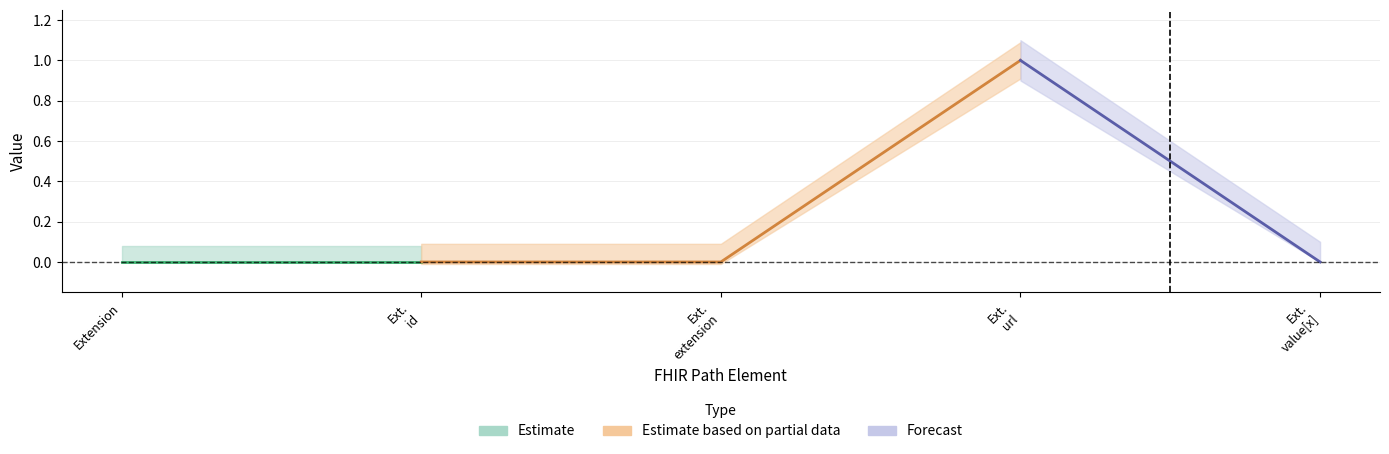

How many data points does each series have?

5